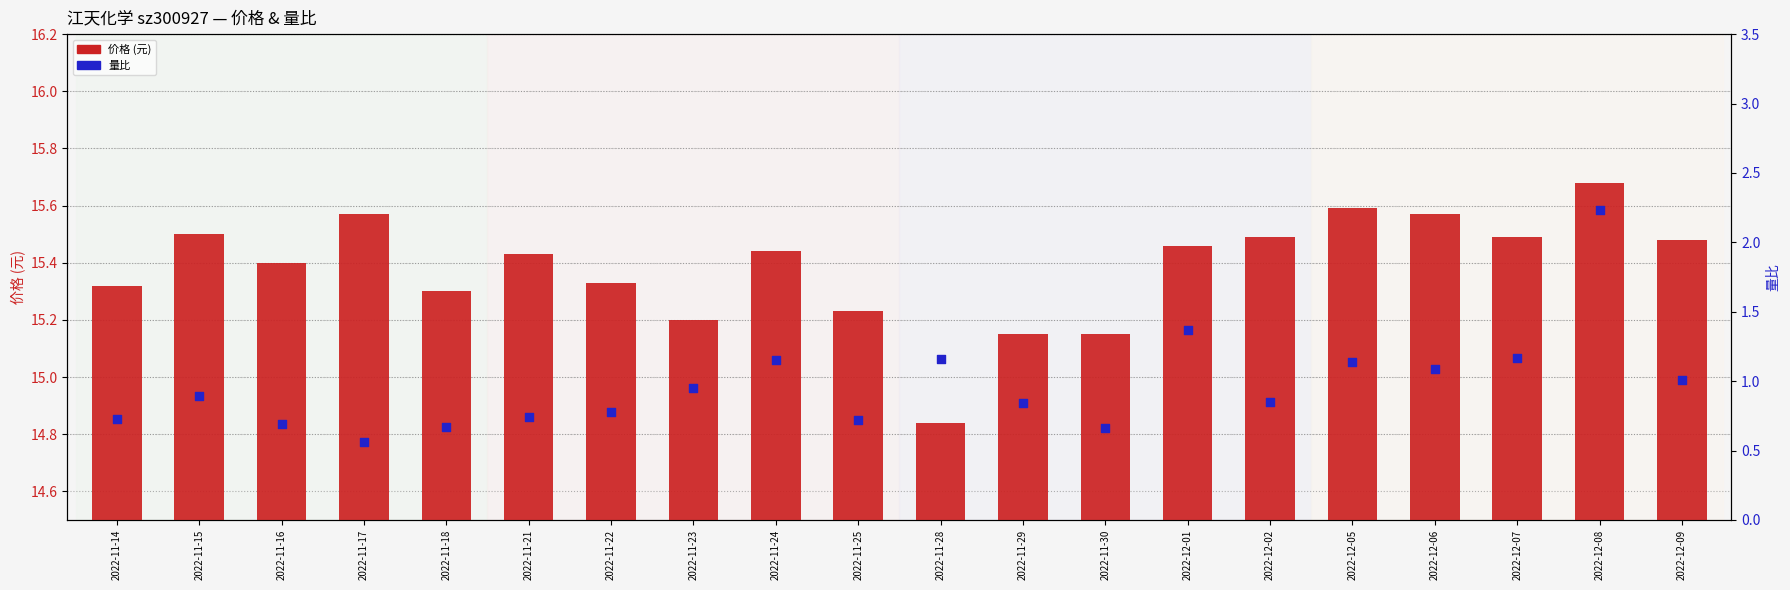

Which series contains the lowest Y value?

量比